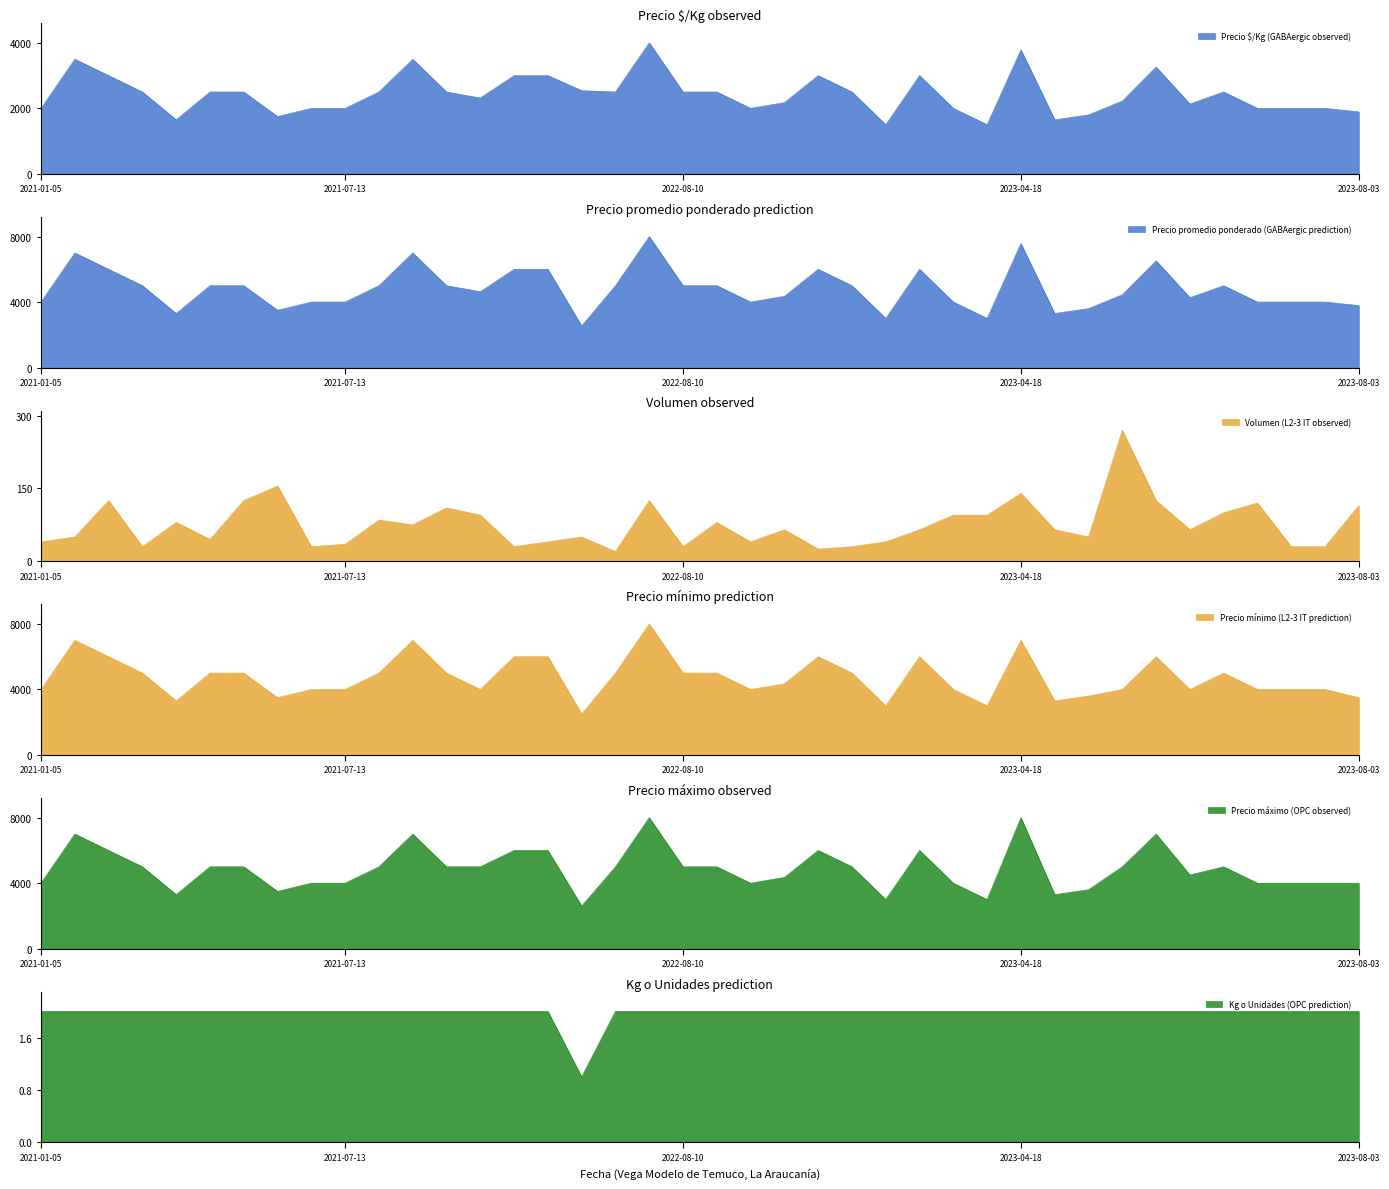

Is it true that Precio mínimo (L2-3 IT prediction) equals 6000 at 2023-02-07?

True